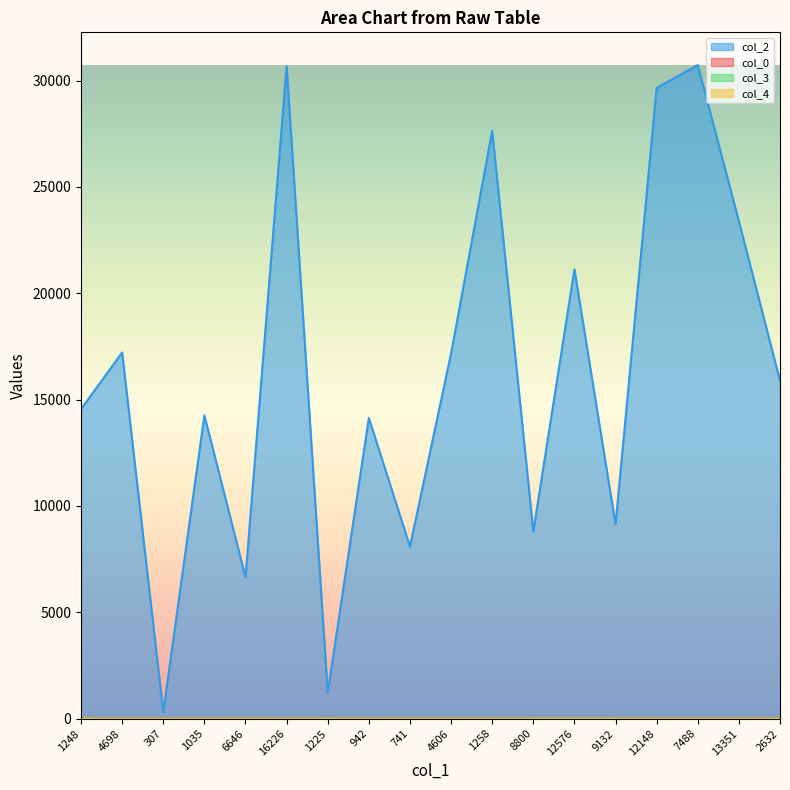

Is it true that col_2 equals 14551.0 at 1248?

True